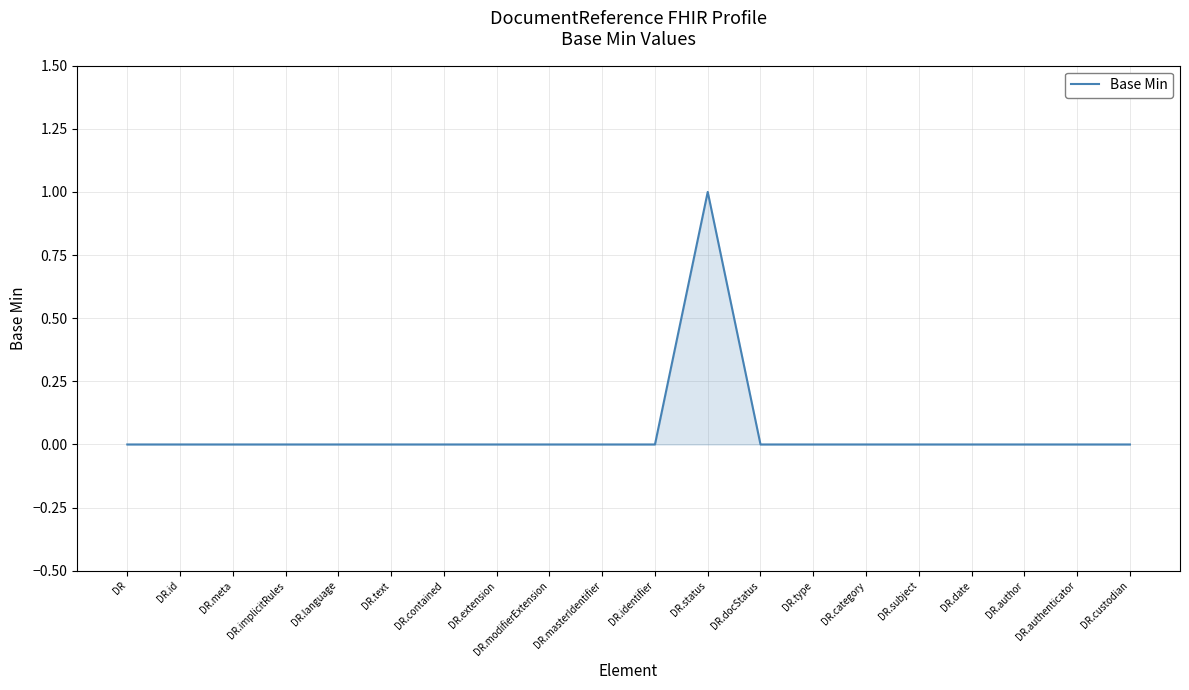

How many lines are shown in the chart?

1